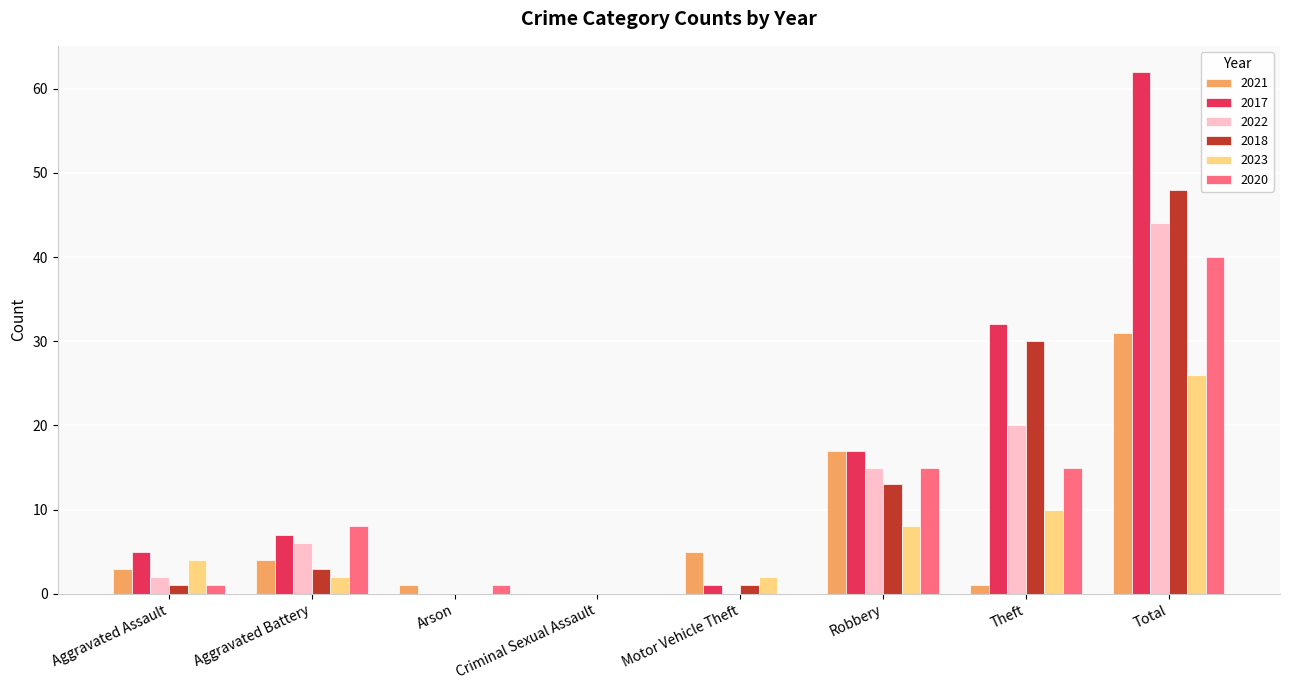

What is the spread (max minus min) of values at Aggravated Battery?

6